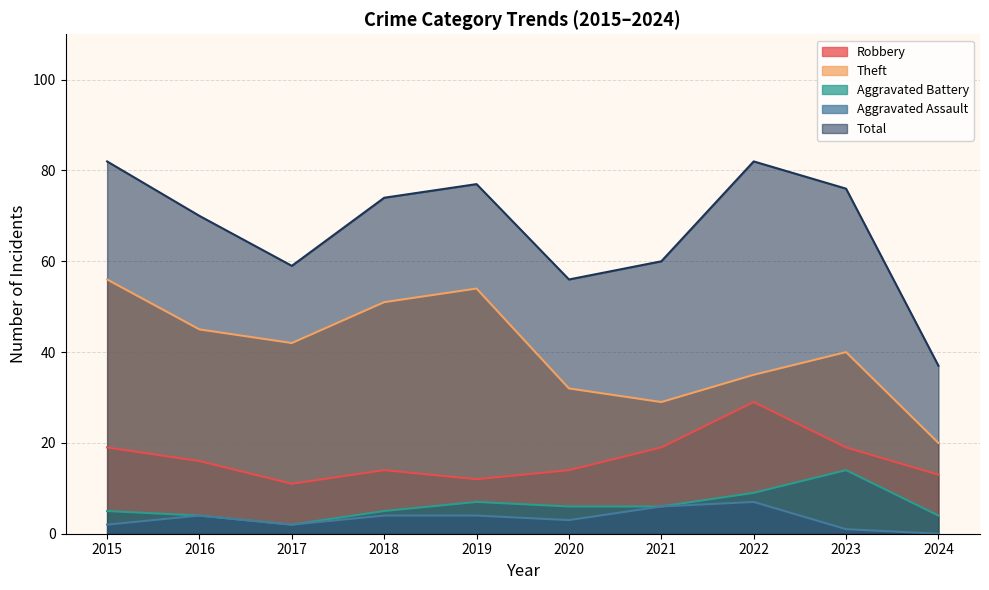

What is the spread (max minus min) of values at 2022?

75